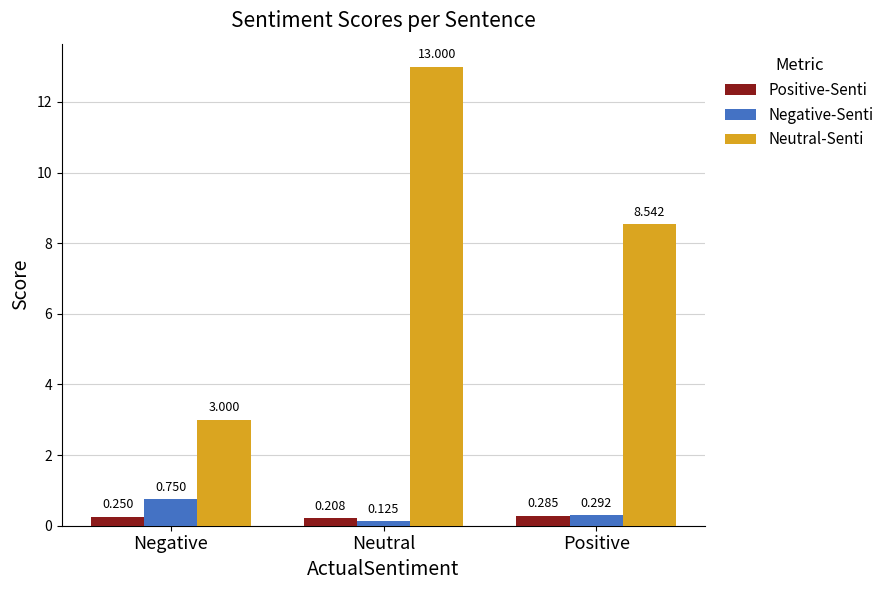

List the series in order of their peak value, lowest first.

Positive-Senti, Negative-Senti, Neutral-Senti